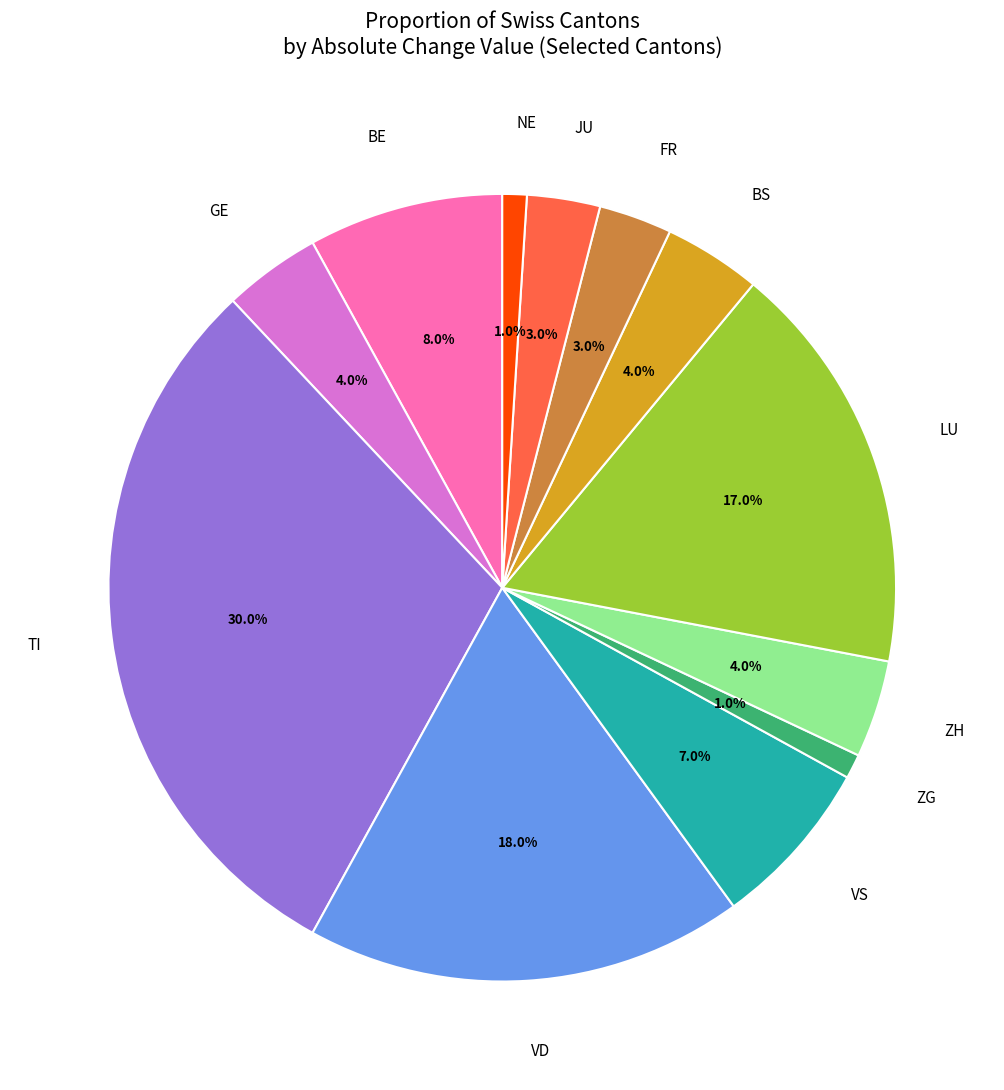

Approximately how many times larger is the value at GE compared to ZG?

4.0